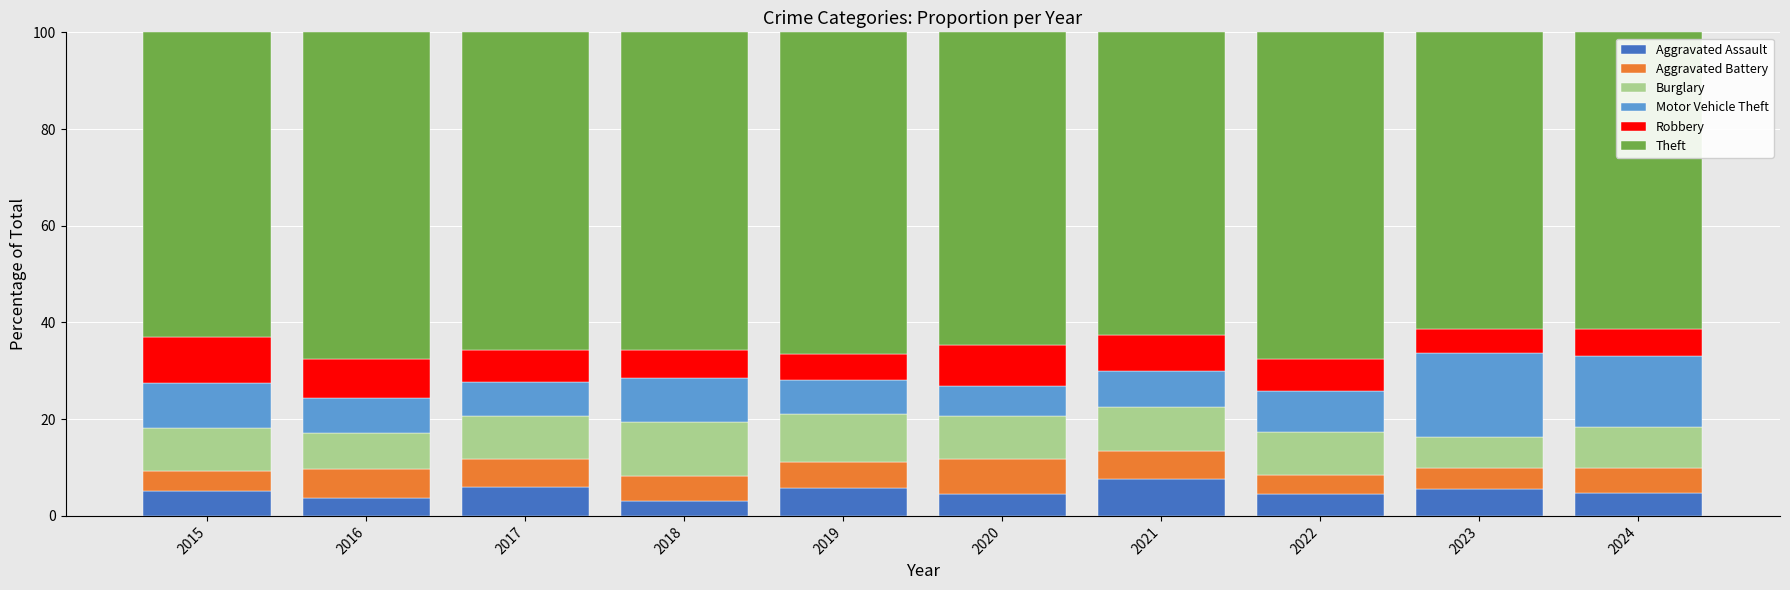

What is the total value across all series at 2015?

100.0